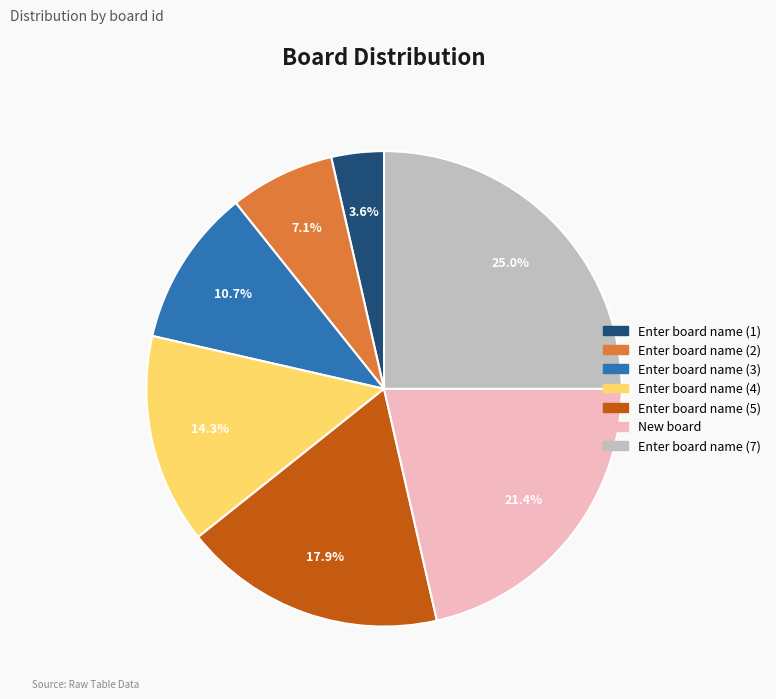

Which slice is the largest?

Enter board name (7)